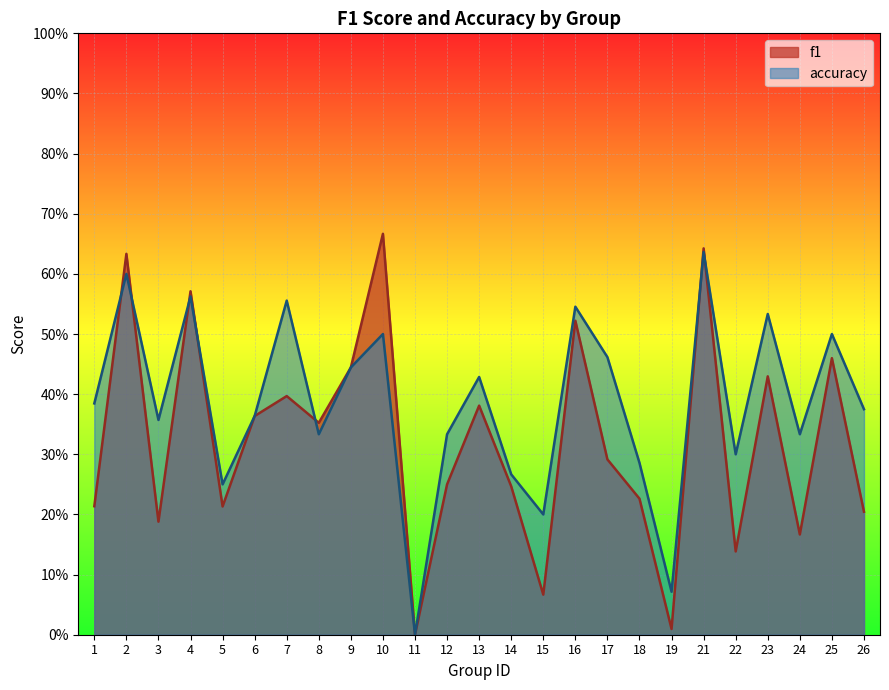

At which category does f1 reach its first local valley?

3